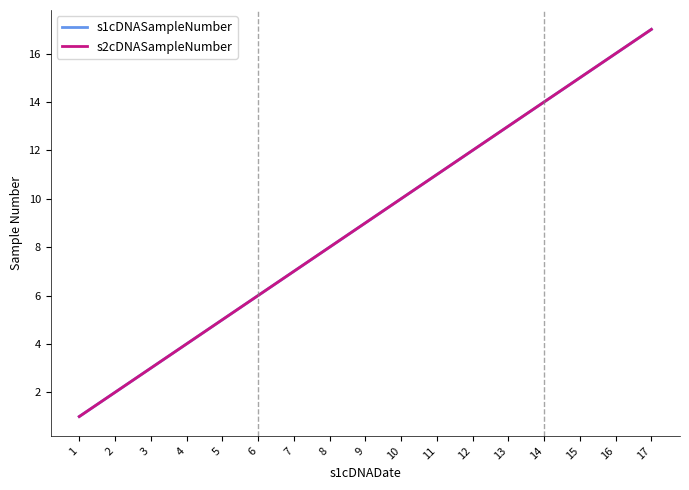

What is the sum of all s2cDNASampleNumber values?

153